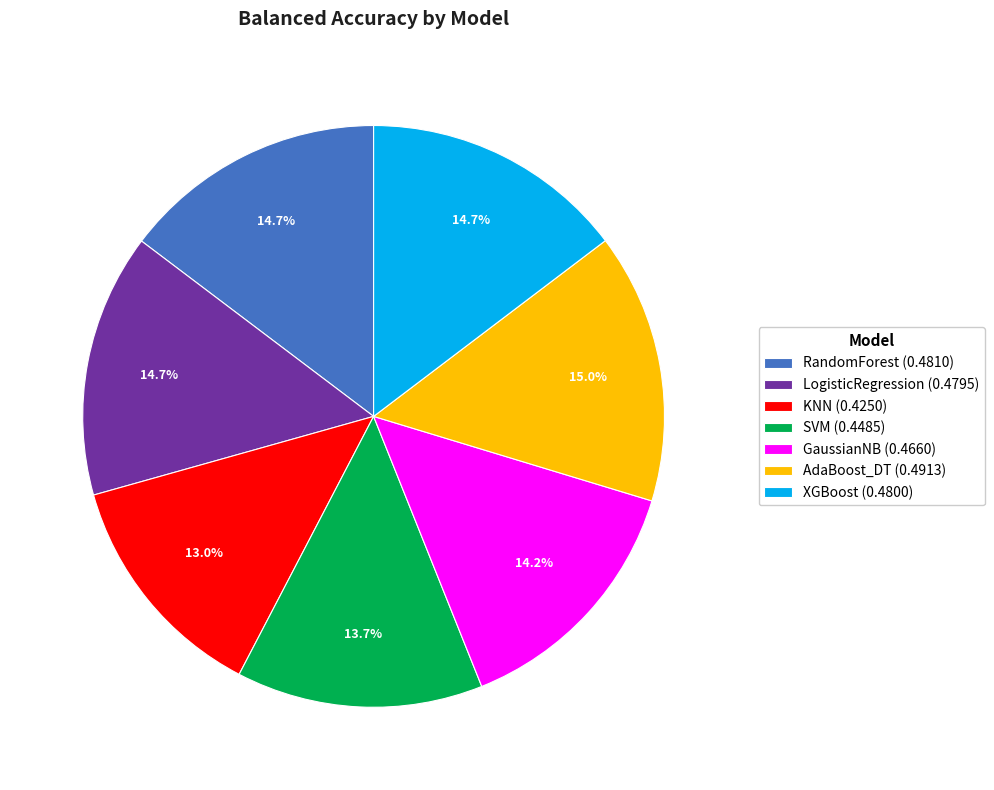

Does any single category account for the majority?

No